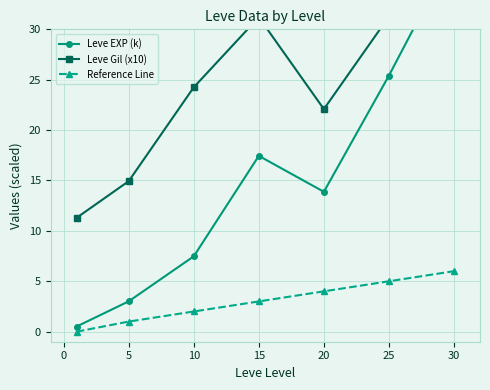

True or false: Reference Line and Leve EXP (k) cross at least once.

False